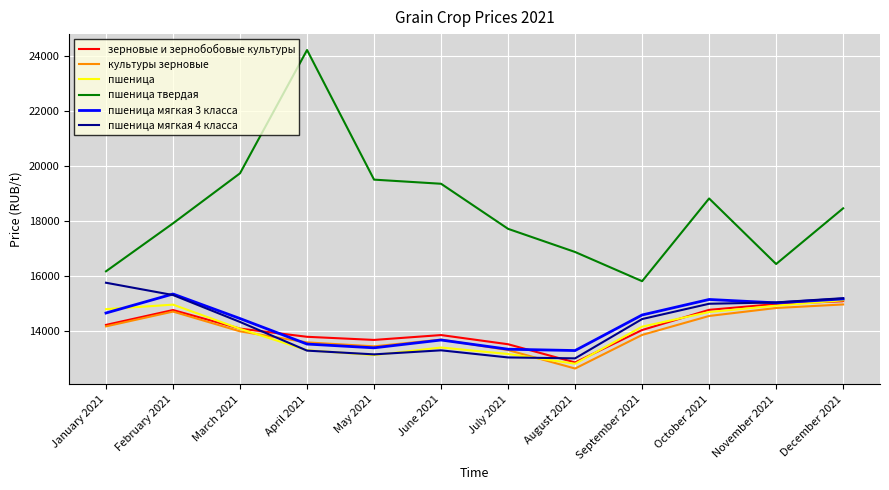

The value of пшеница твердая at September 2021 is 6687. True or false?

False